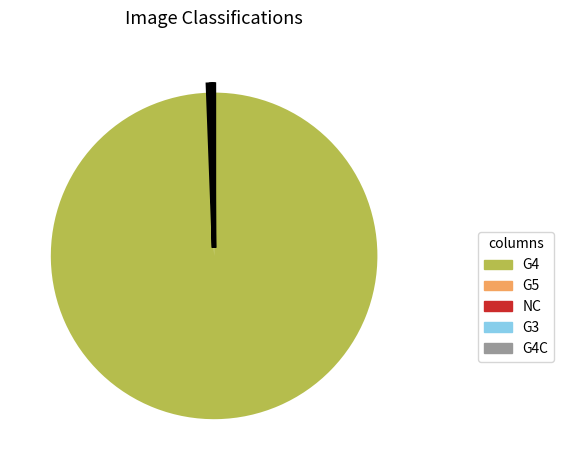

Do G5 and G4 together represent more than half of the pie?

Yes